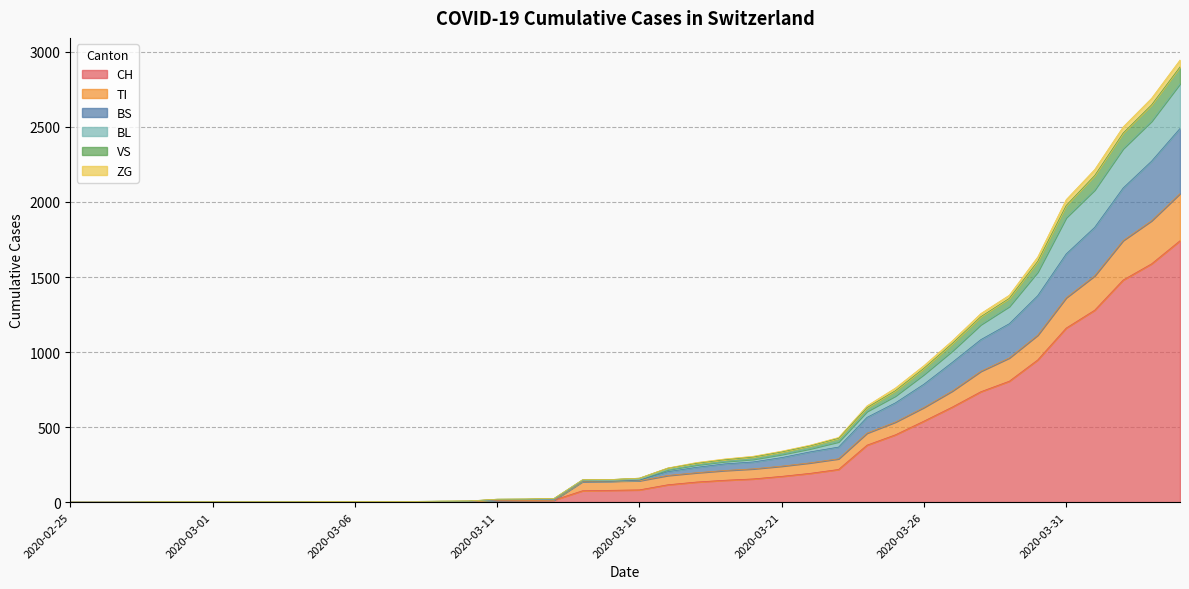

What is the maximum value for CH?

1742